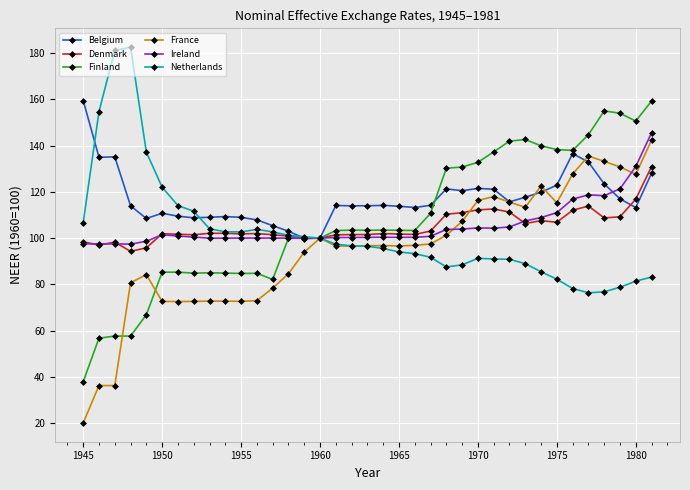

True or false: Finland has more than 1 points higher than both neighbors.

True